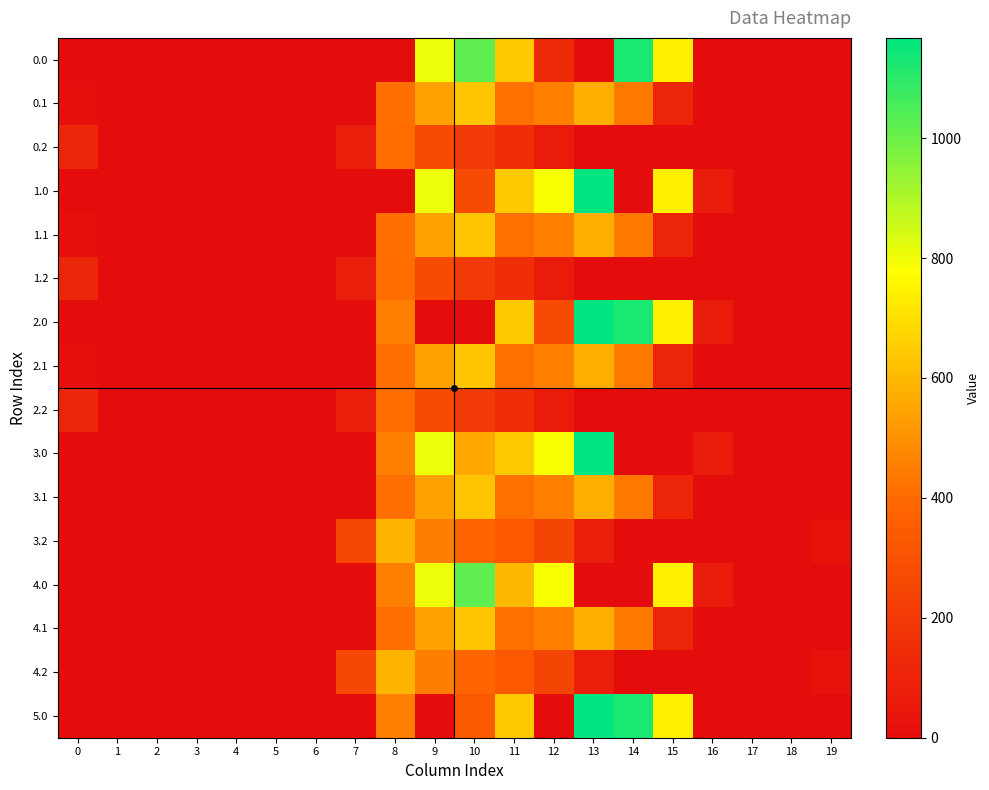

Count the number of data series in this chart.

16